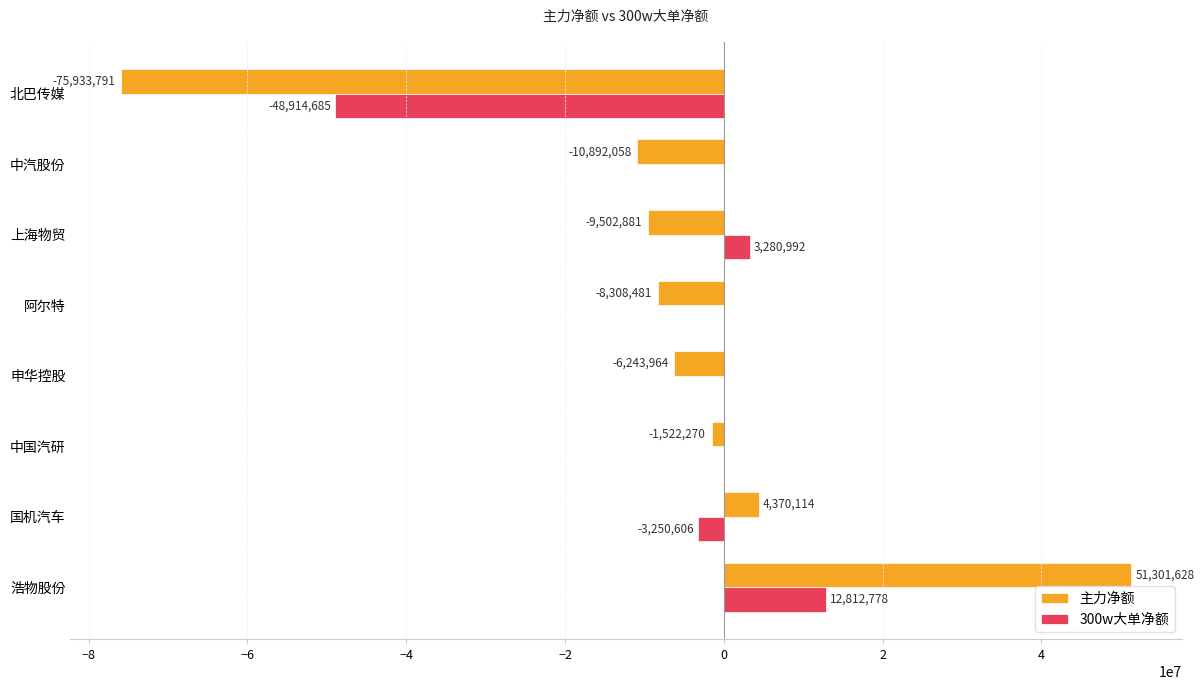

Which series changed the most between 浩物股份 and 申华控股?

主力净额